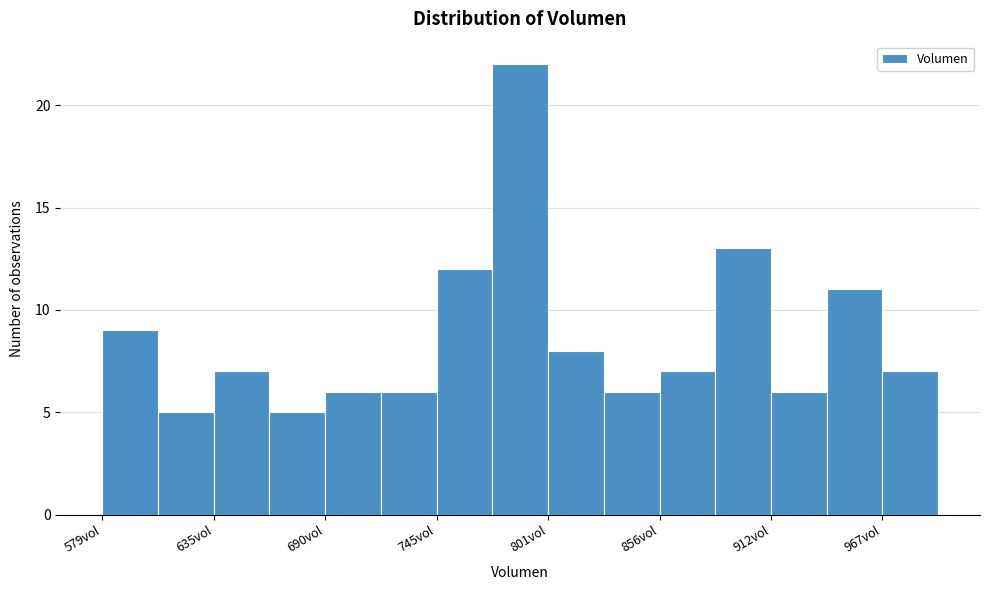

Around what value on the x-axis is the tallest bar? Give the approximate position of its centre, as read against the axis.

790